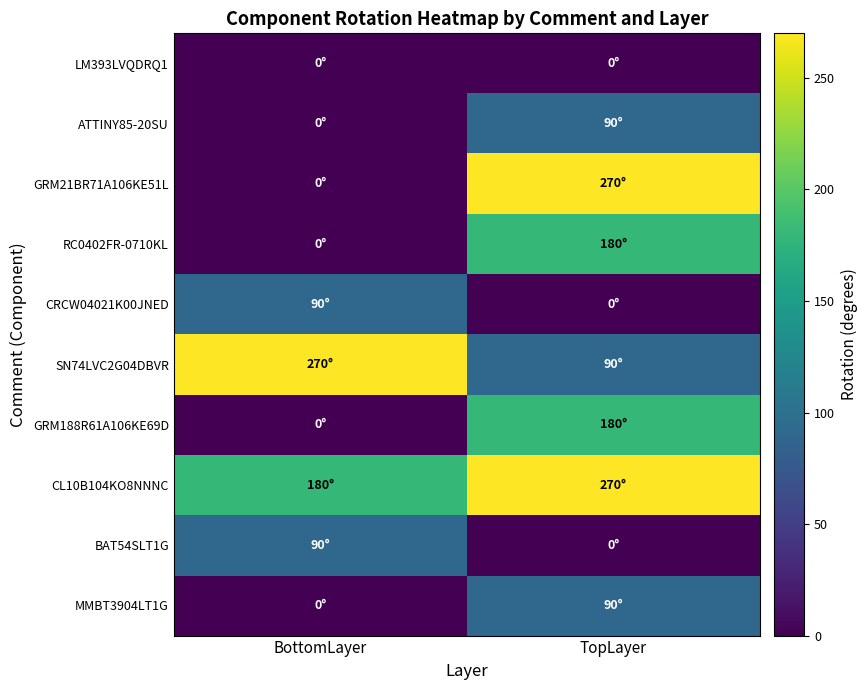

What is the spread (max minus min) of values at TopLayer?

270